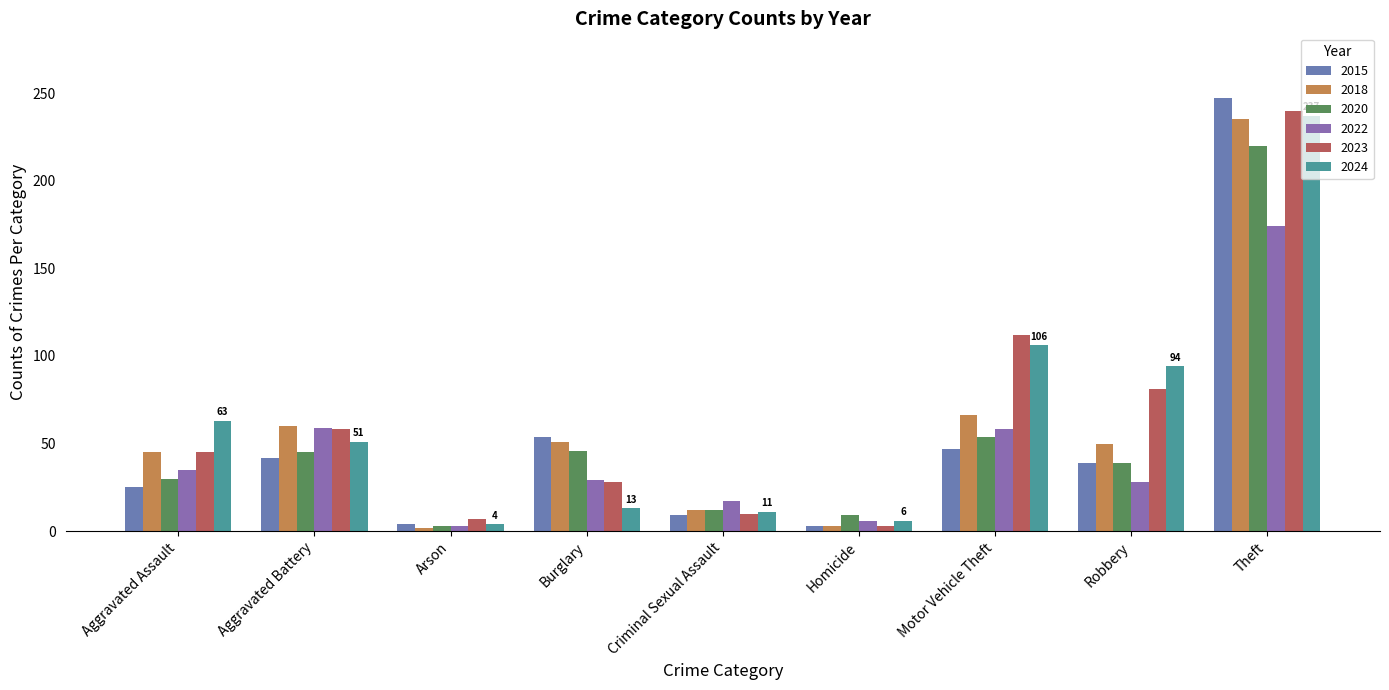

At which label does 2024 reach its peak?

Theft